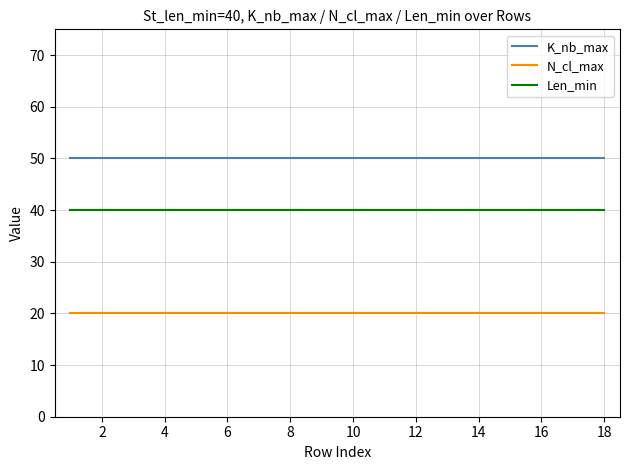

What are all the series names shown in the legend?

K_nb_max, N_cl_max, Len_min